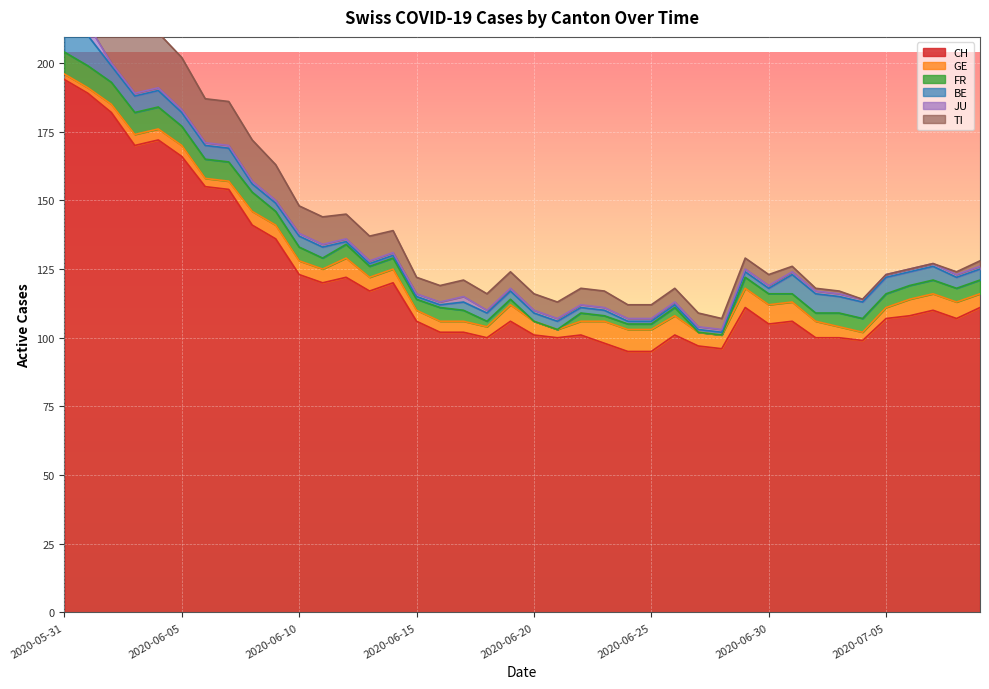

What is the sum of the GE values at 2020-07-07 and 2020-07-06?

12